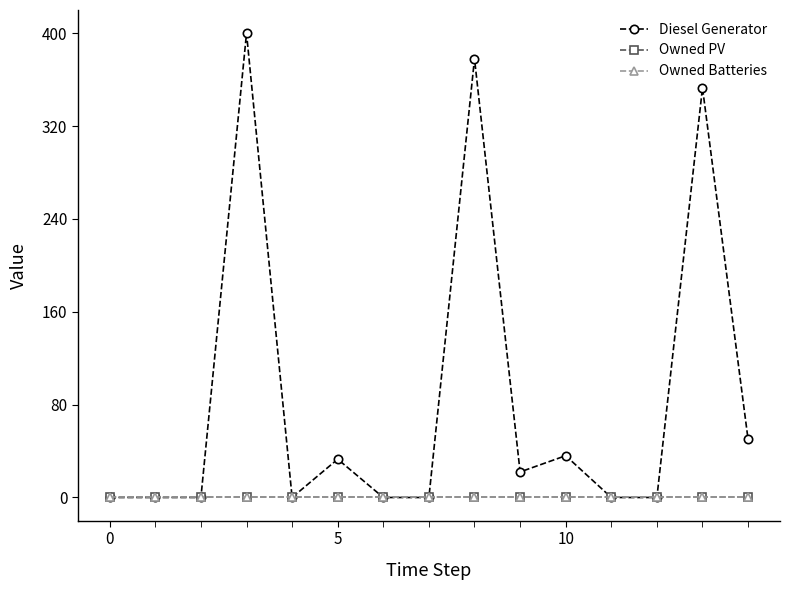

Which series has the largest total across all categories?

Diesel Generator